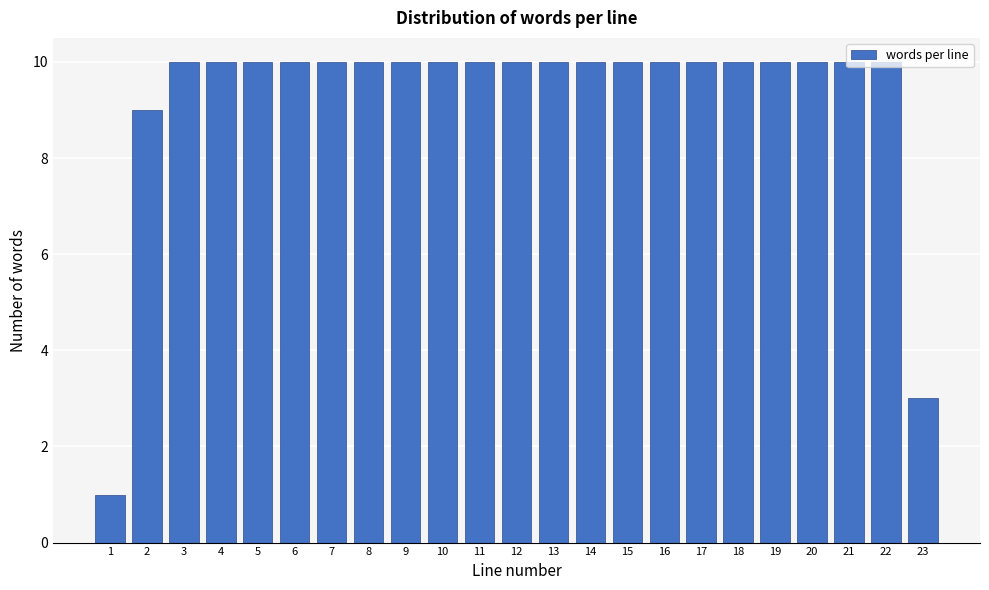

Read the value at 13.

10